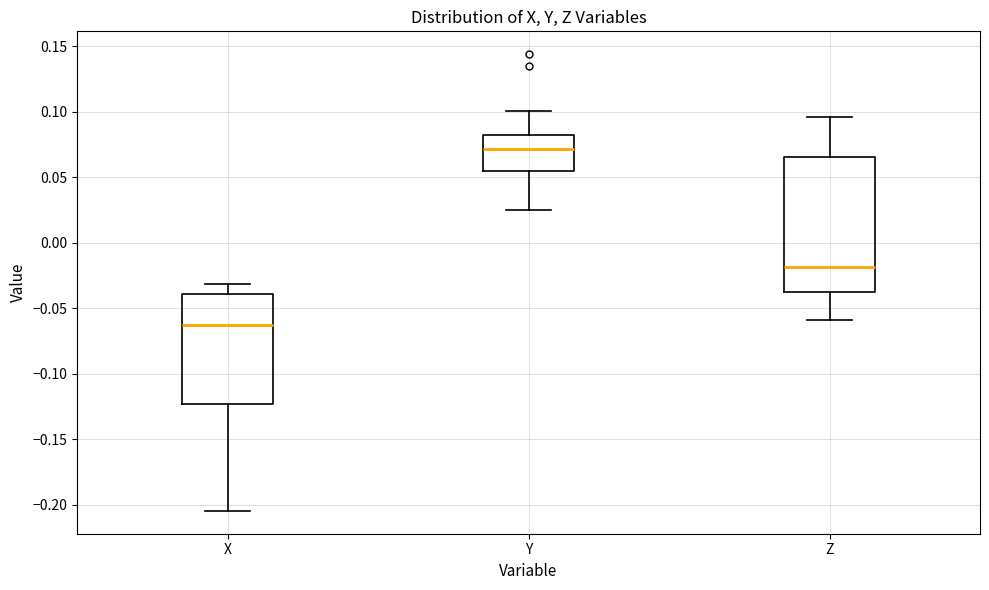

Reading left to right, read every box against the y-axis: the position of its median line, the range the box covers, and the ends of its whiskers. The values are not printed on the chart, so give them approximately, as read against the axis.

X: median -0.065, box -0.125 to -0.040, whiskers -0.205 to -0.030
Y: median 0.070, box 0.055 to 0.080, whiskers 0.025 to 0.100
Z: median -0.020, box -0.040 to 0.065, whiskers -0.060 to 0.095